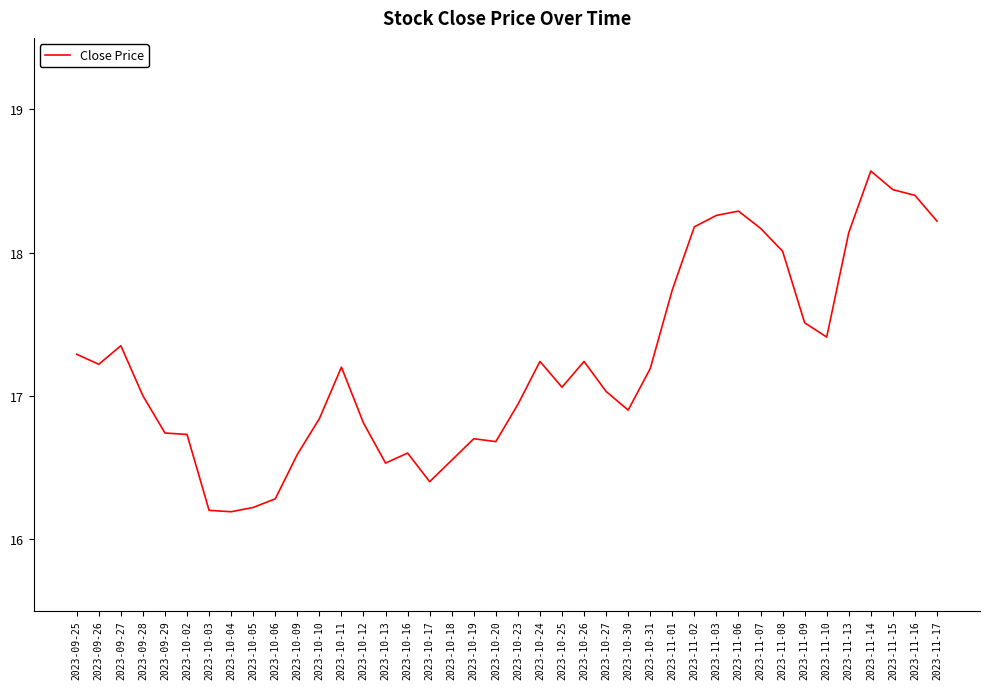

Which has a higher value, 2023-09-27 or 2023-11-09?

2023-11-09